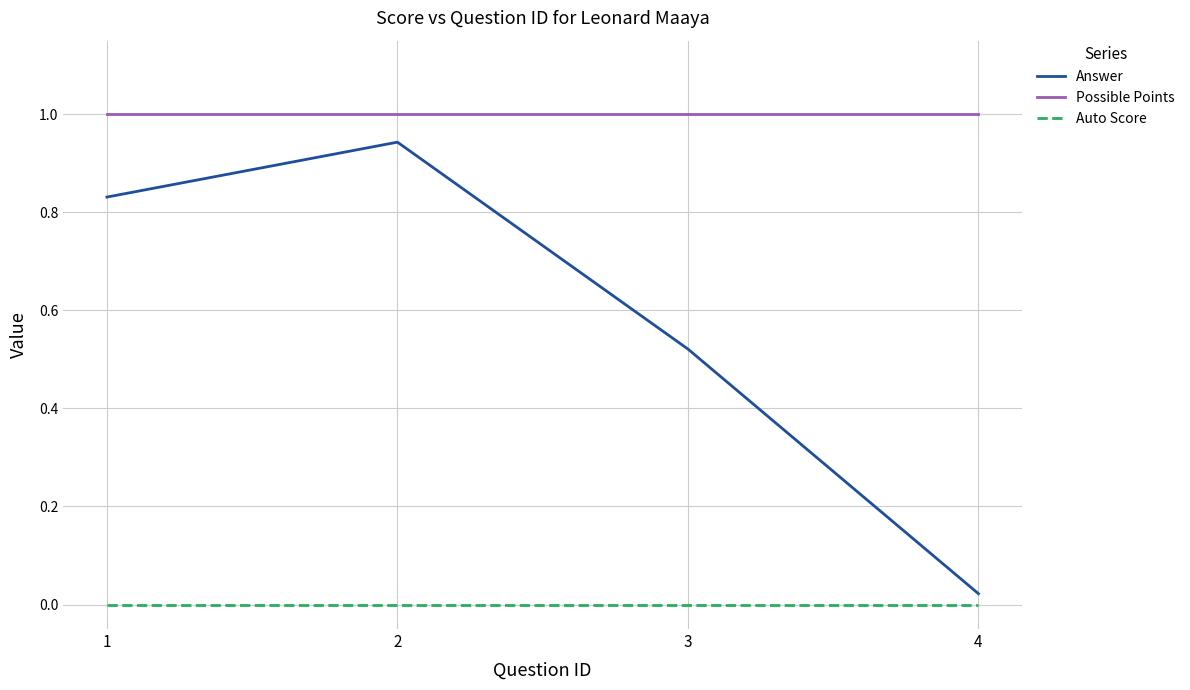

List the series in order of their overall mean, highest first.

Possible Points, Answer, Auto Score